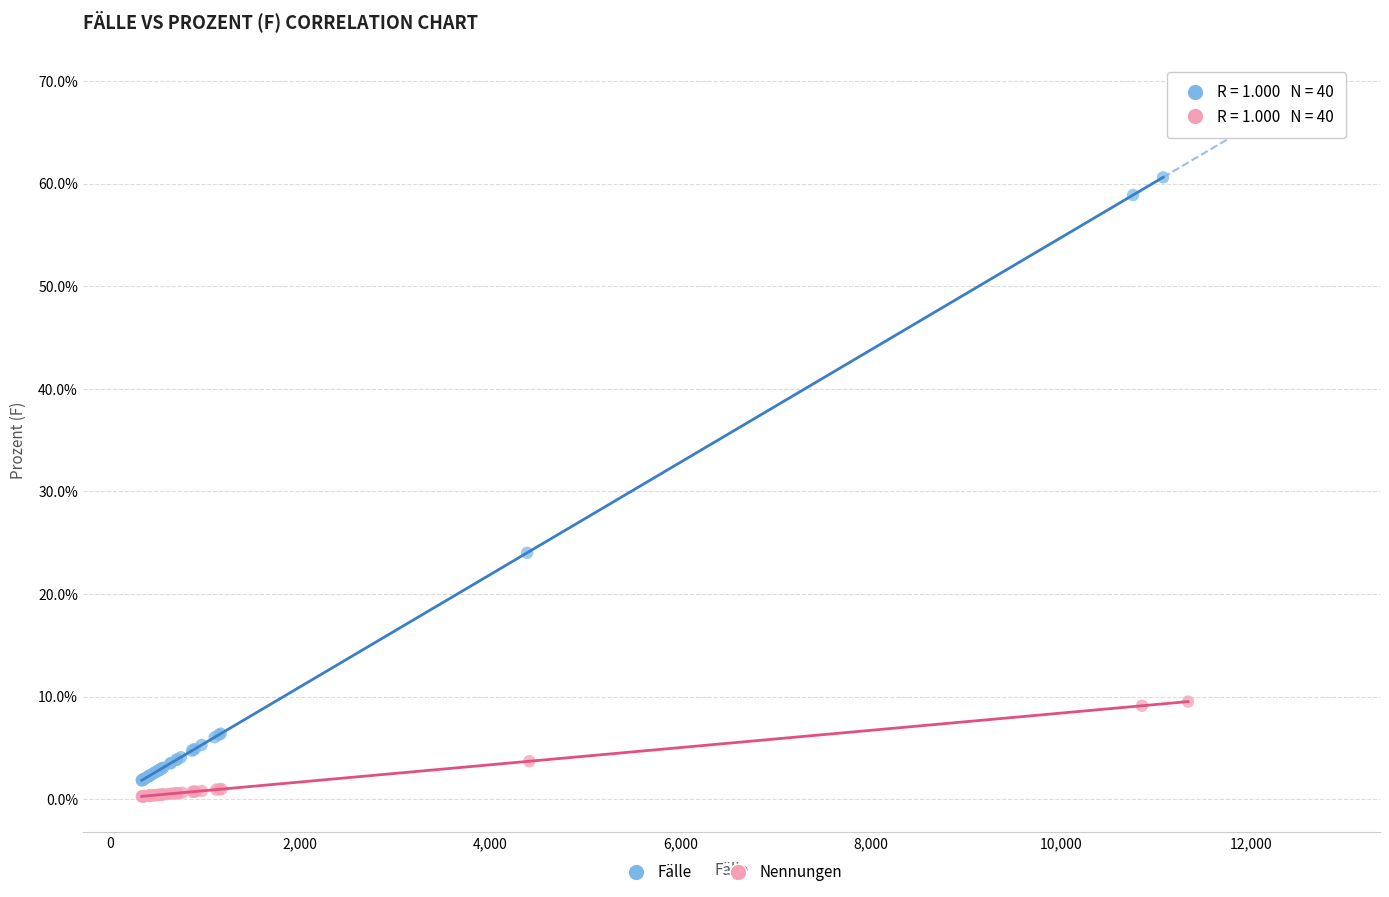

Which series reaches the maximum Y coordinate?

Fälle